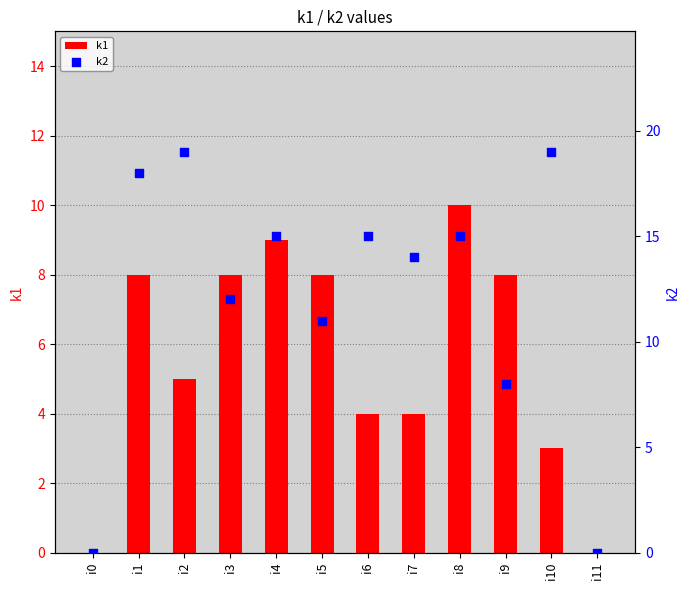

At which category is the sum across all series the highest?

i1